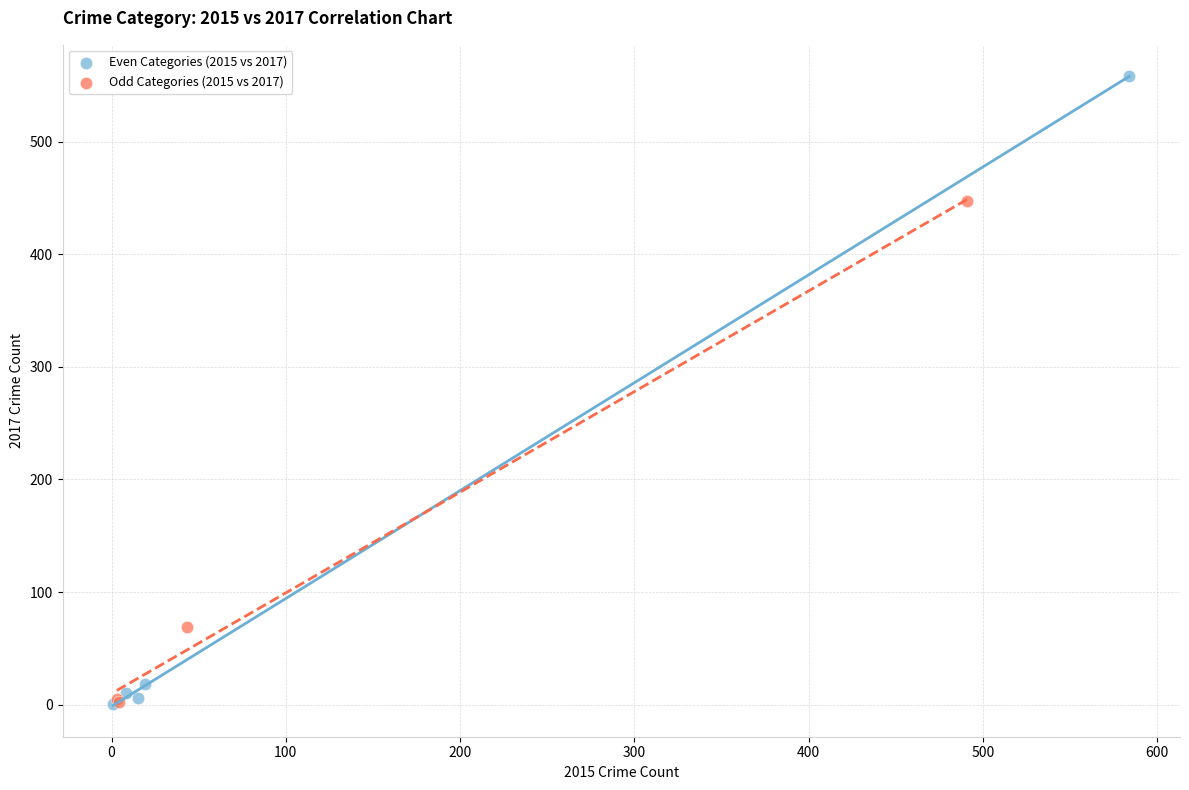

Which series has the largest Y range (max minus min)?

Even Categories (2015 vs 2017)